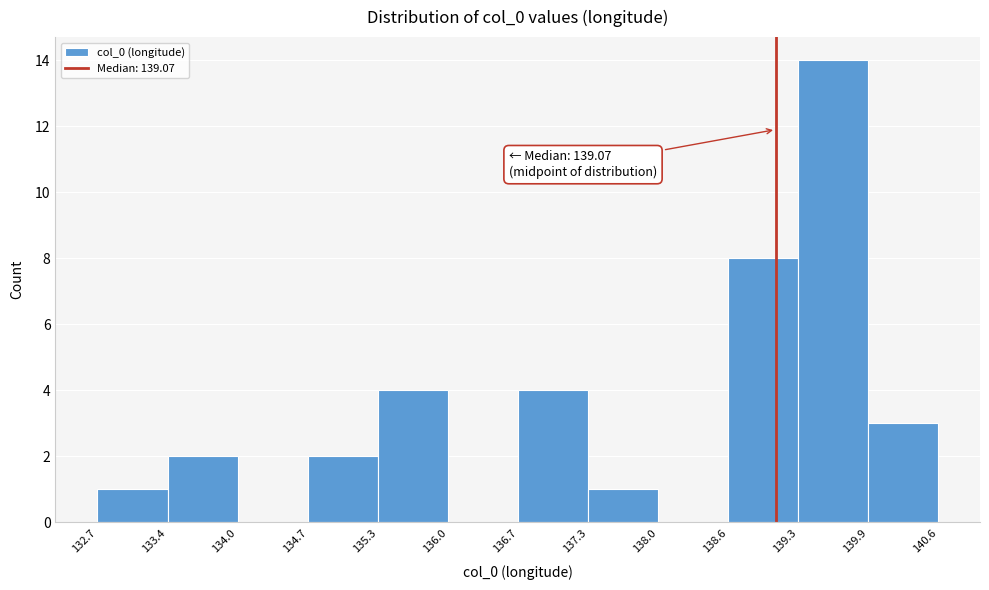

Which range on the x-axis has the tallest bar?

139.3 to 139.9